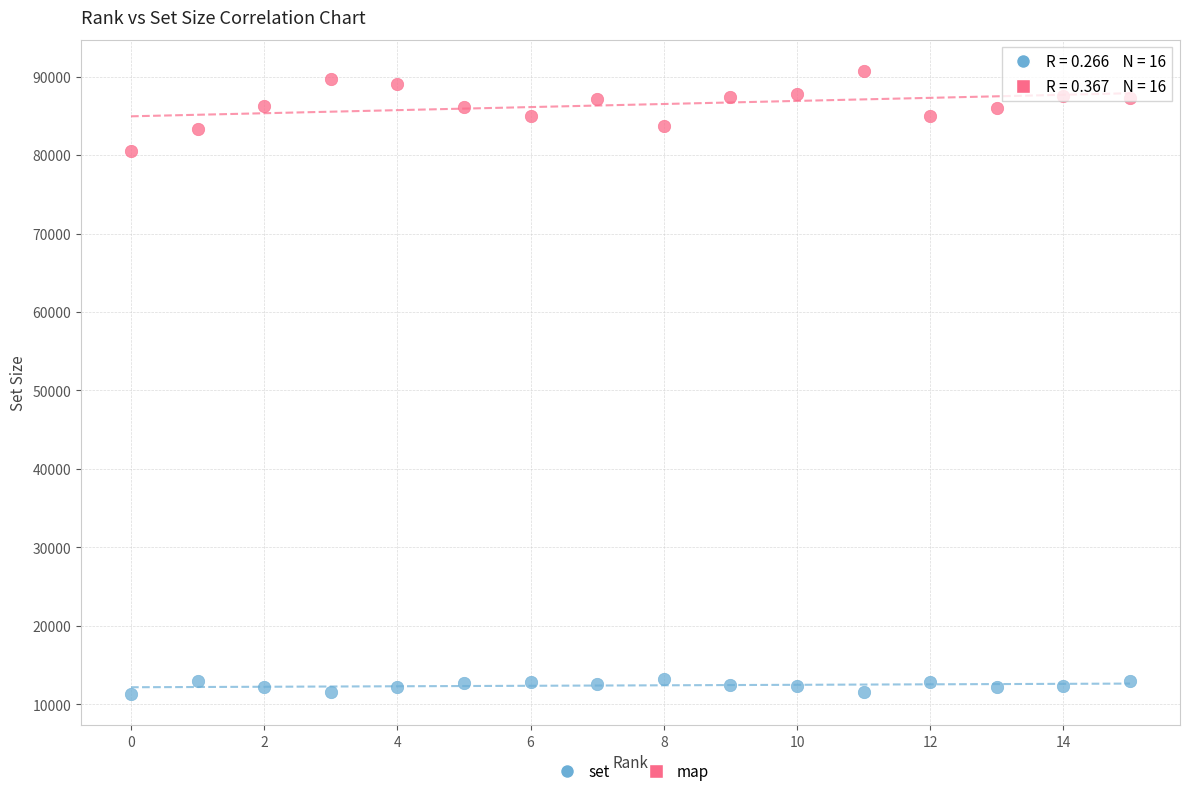

Across all series, what Y value is closest to 51026?

80560